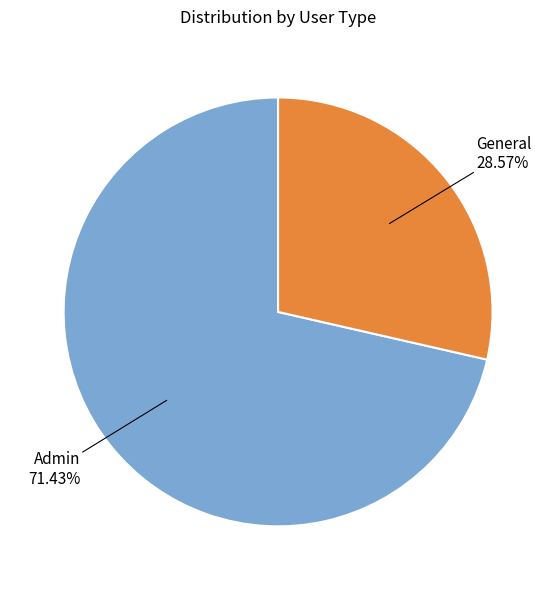

What percentage is NOT represented by General?

71.4%